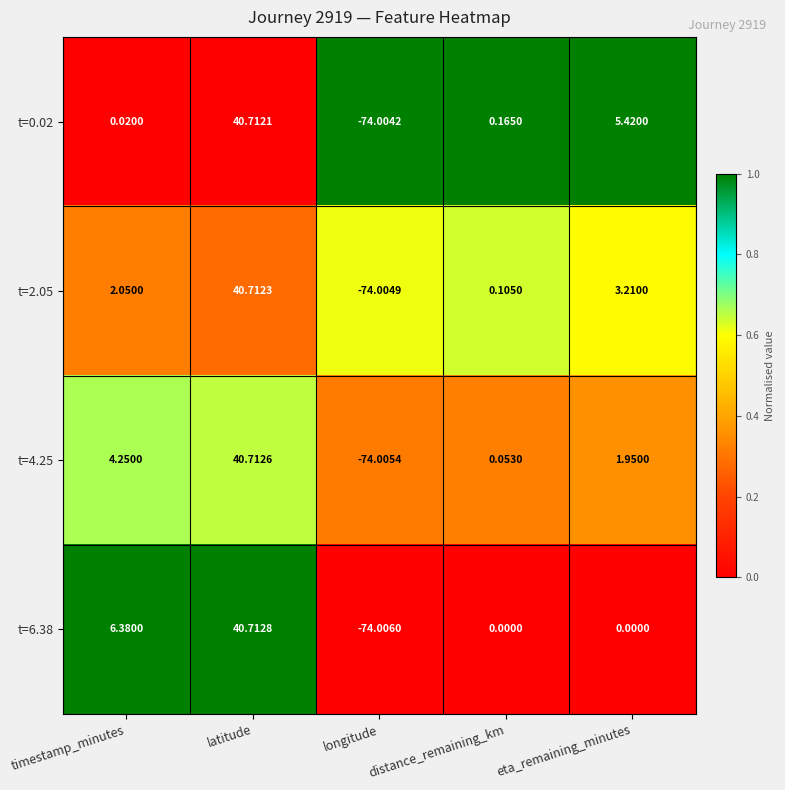

At which category is the sum across all series the highest?

latitude